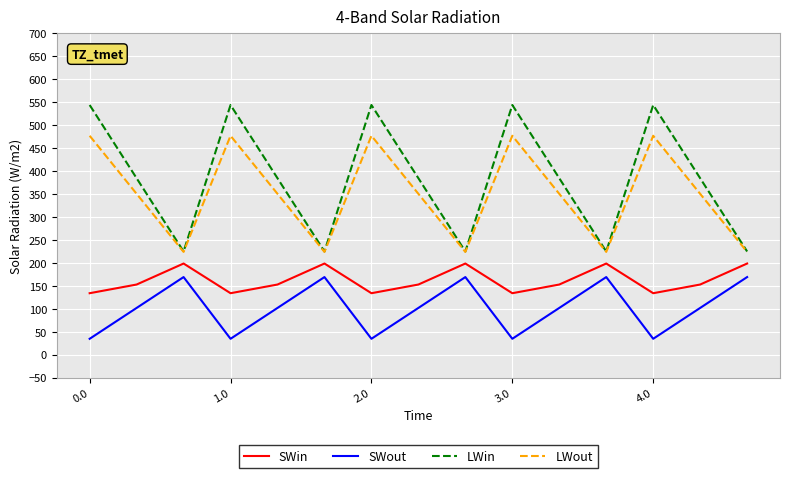

True or false: SWout and LWout cross at least once.

False